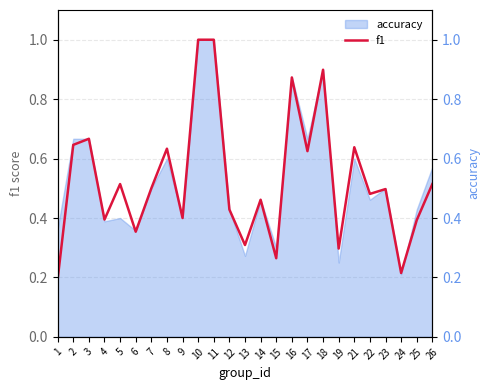

Does the chart display data point markers on the line(s)?

No